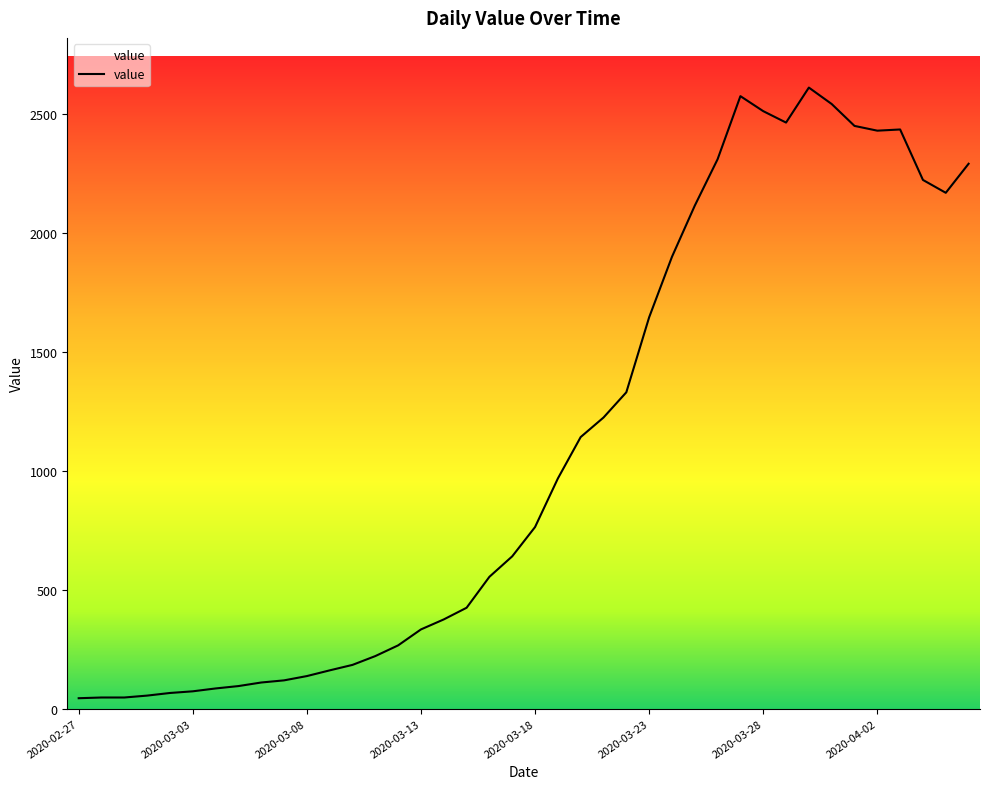

What is the maximum value shown in the chart?

2609